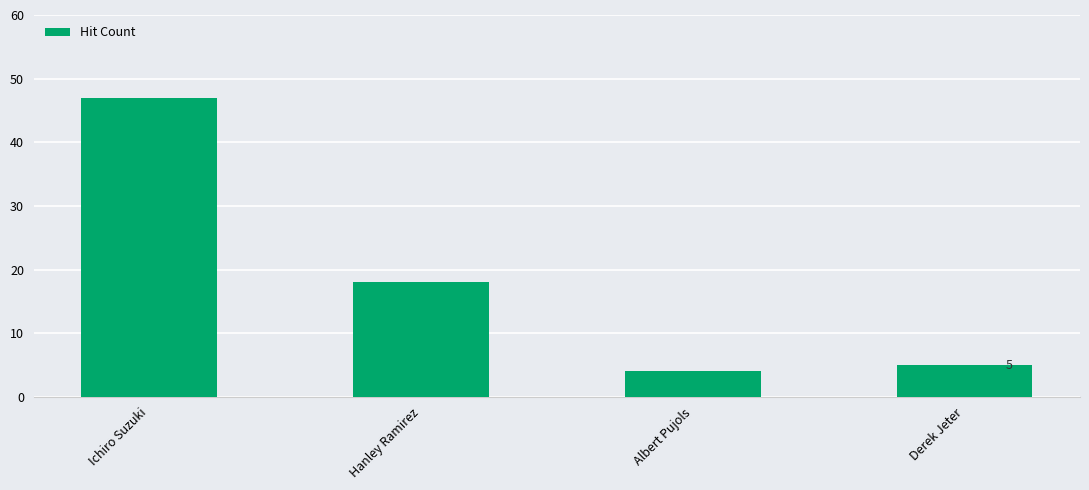

What is the ratio of the value at Albert Pujols to the value at Ichiro Suzuki?

0.1